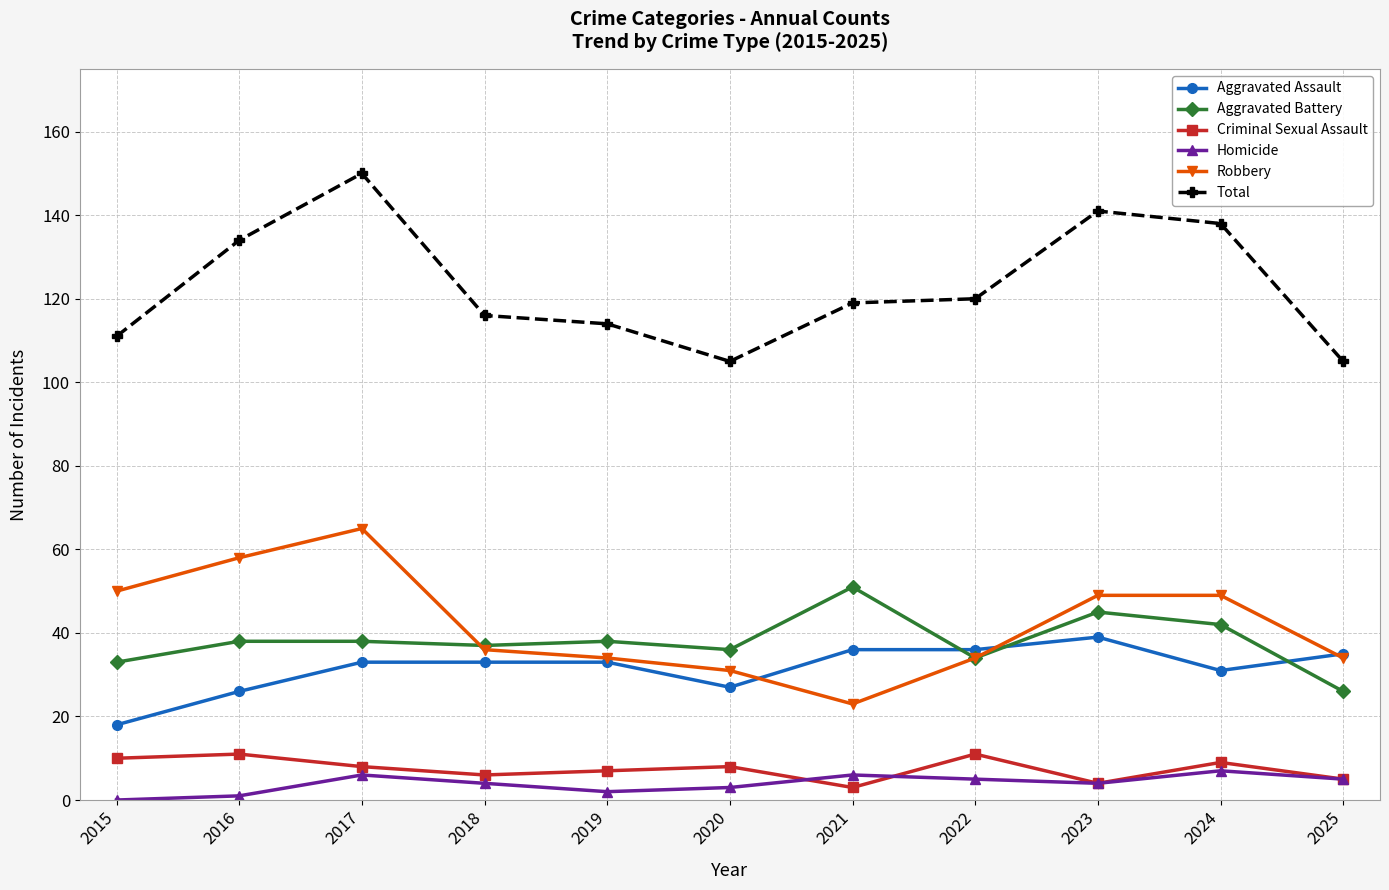

Read the Aggravated Assault value at 2019, to the nearest 10.

30